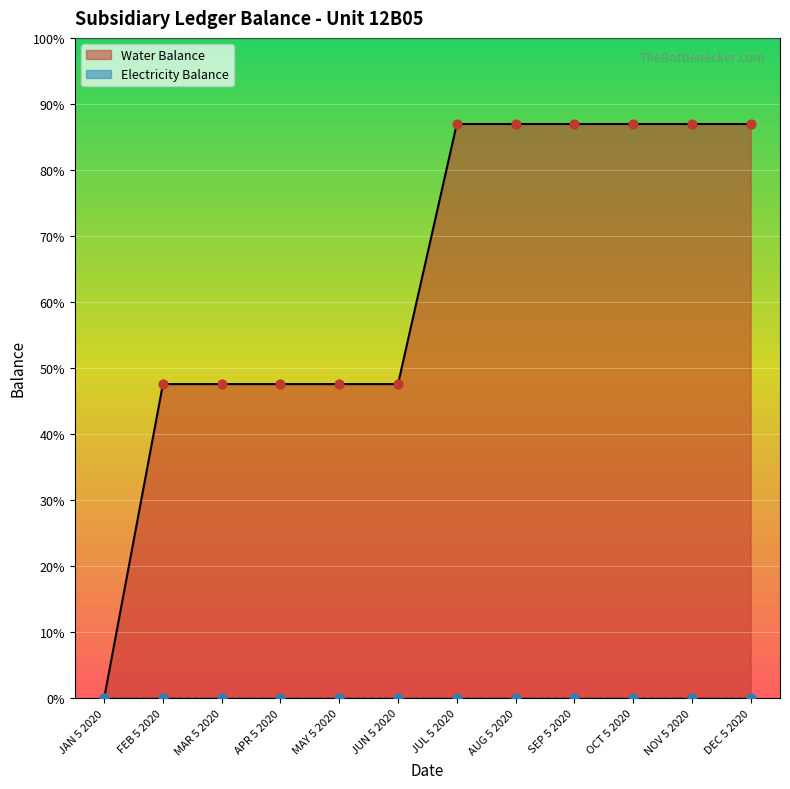

Which has a higher value, JUN 5 2020 or APR 5 2020?

JUN 5 2020